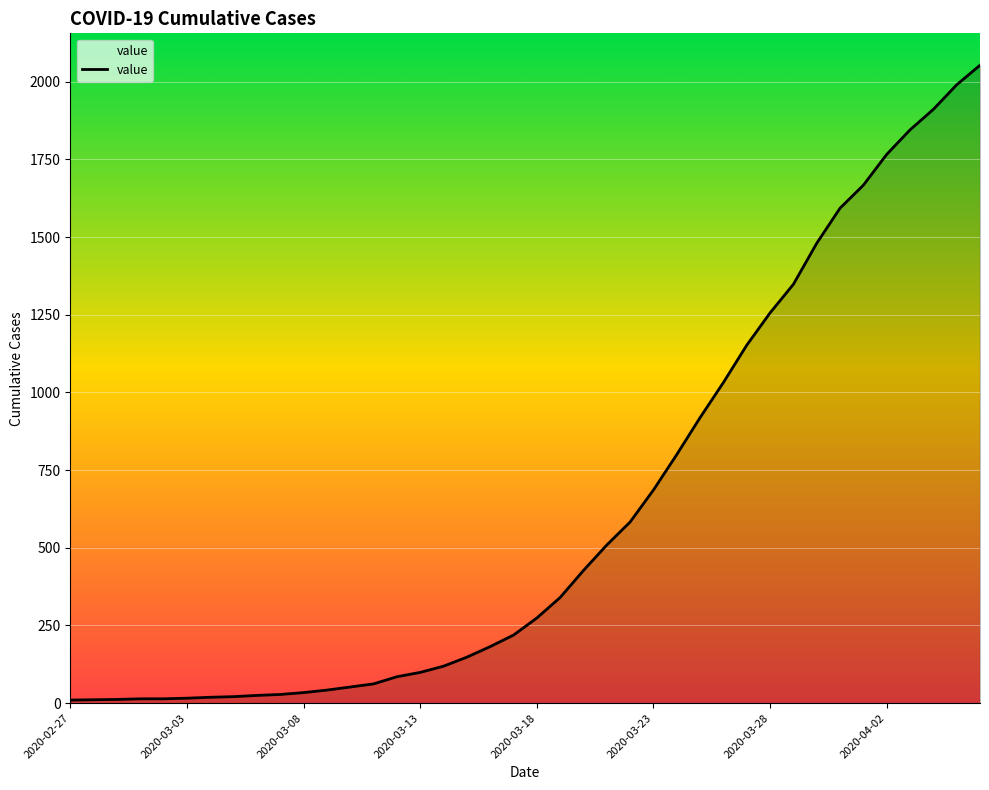

How many categories are shown in the chart?

40